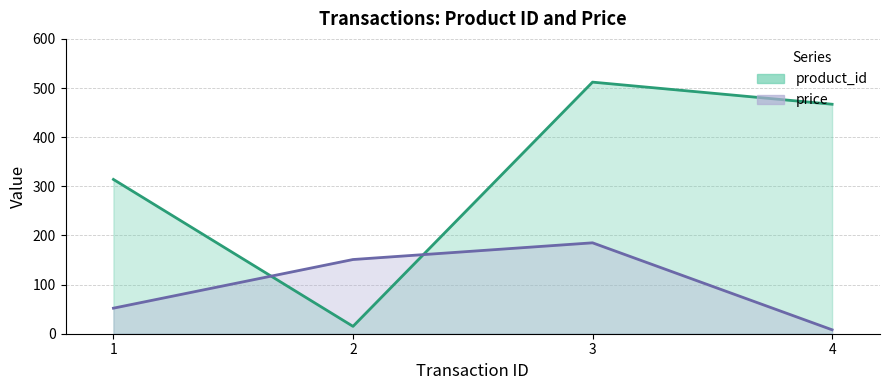

How many values in the price series exceed 151?

1